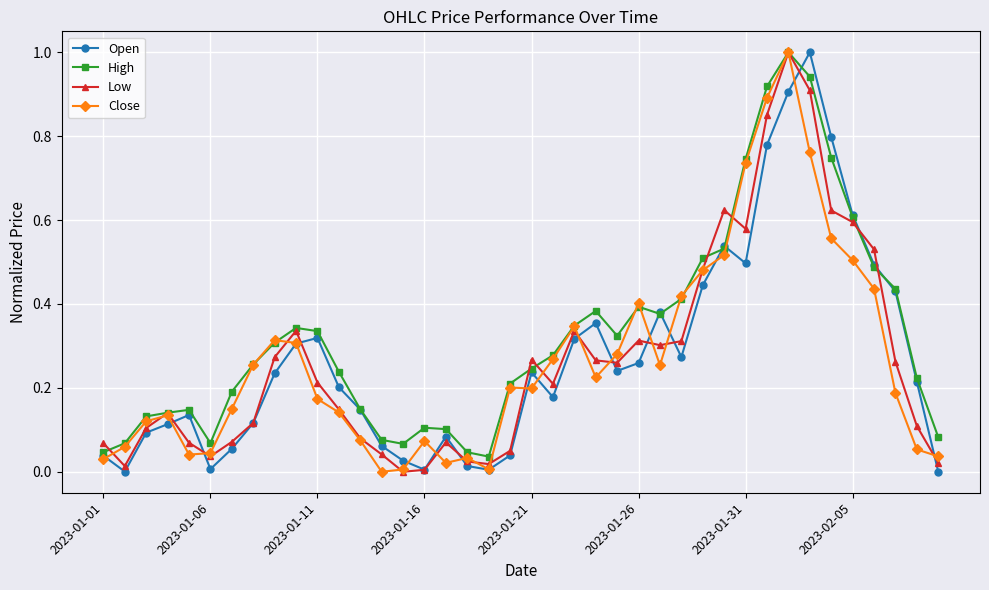

What is the maximum value for Close?

1.0